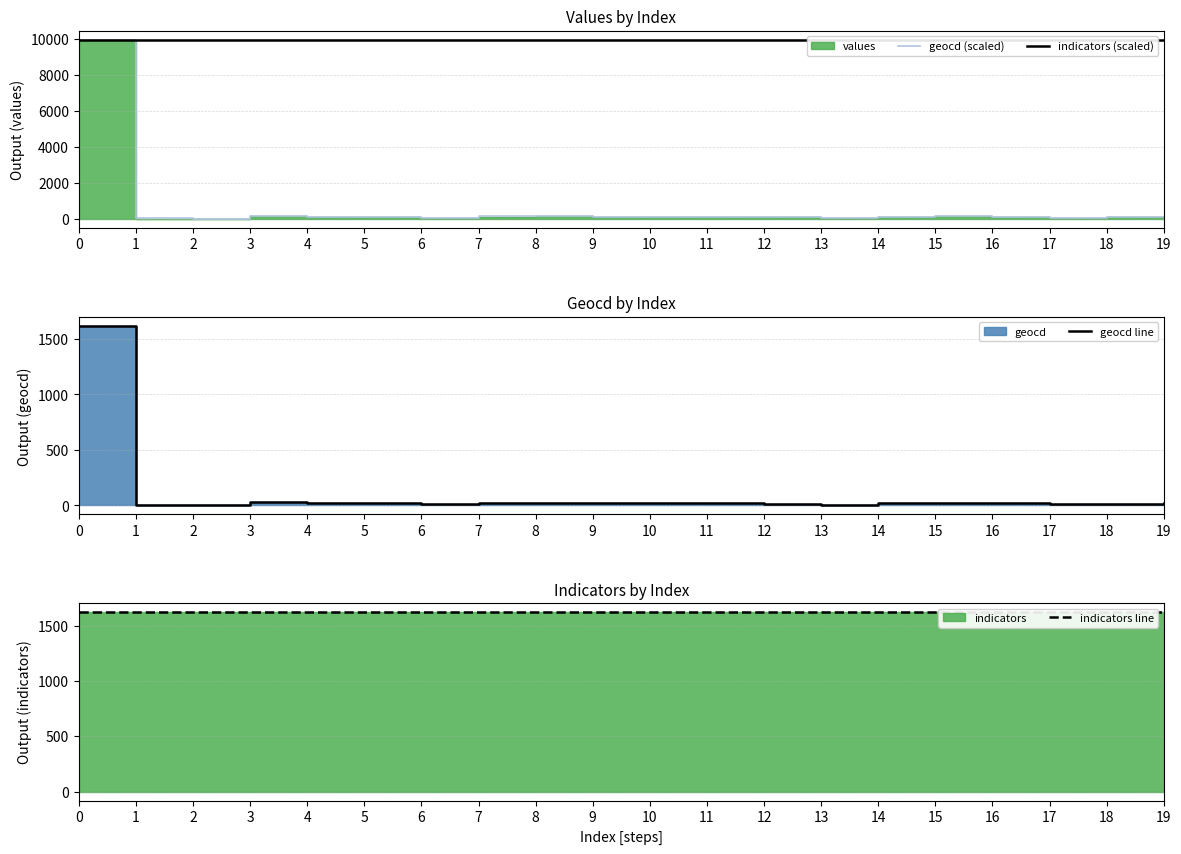

True or false: geocd (scaled) and indicators (scaled) cross at least once.

False